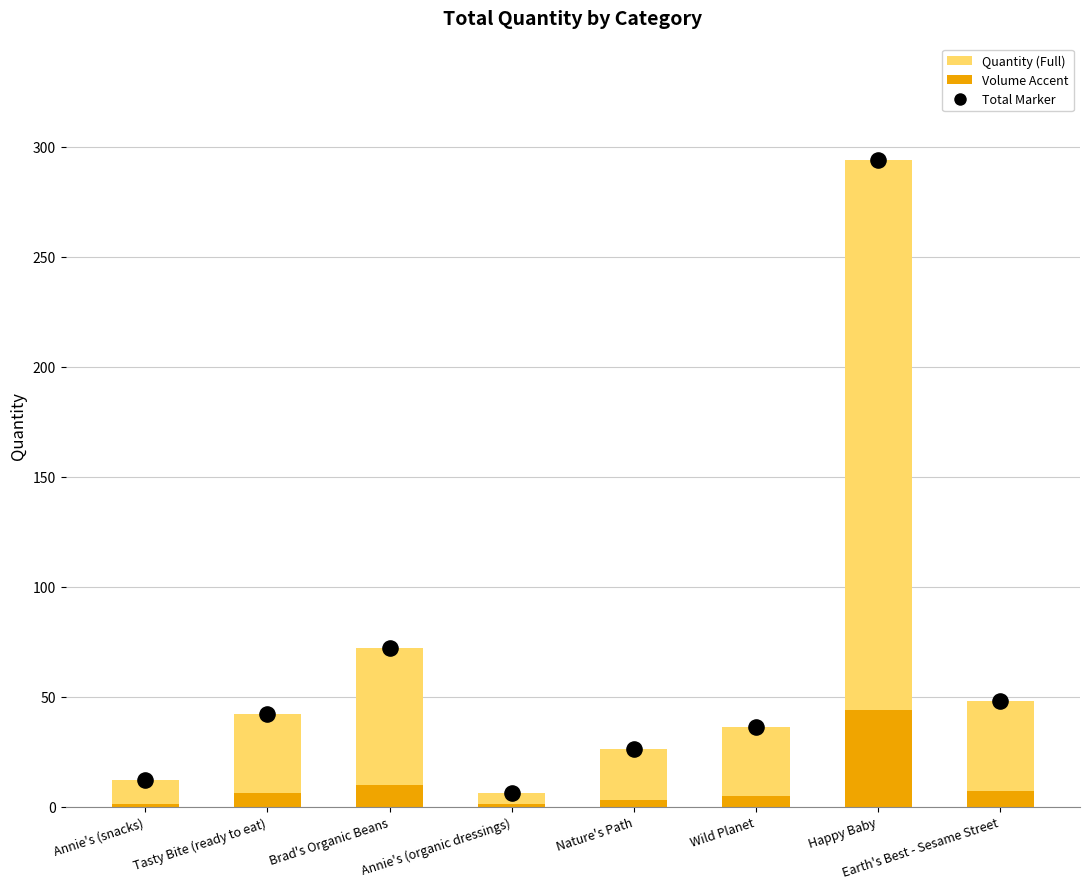

Is the value of Volume Accent at Tasty Bite (ready to eat) greater than the value of Quantity at Tasty Bite (ready to eat)?

No